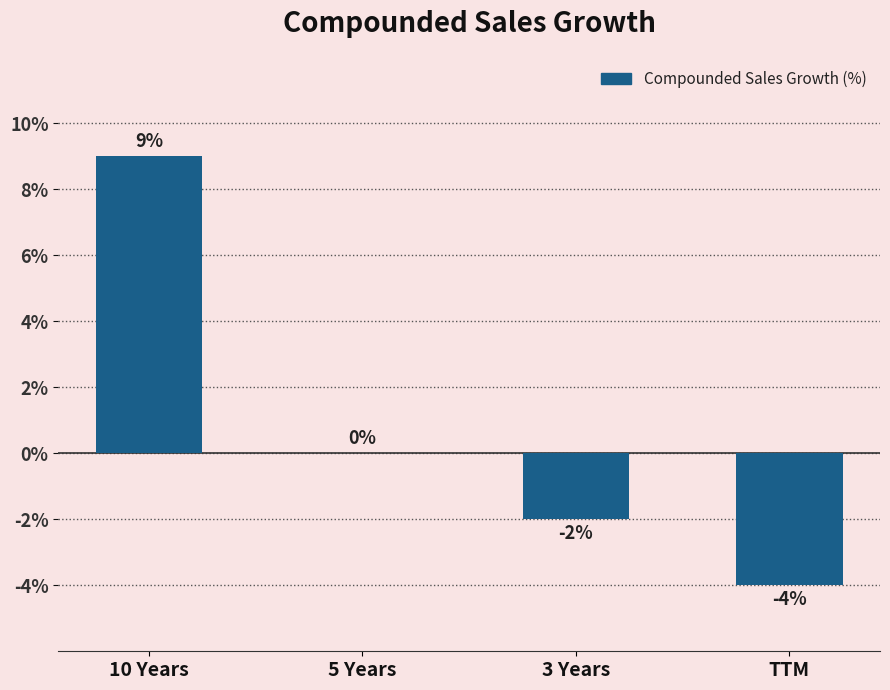

Count the number of data series in this chart.

1